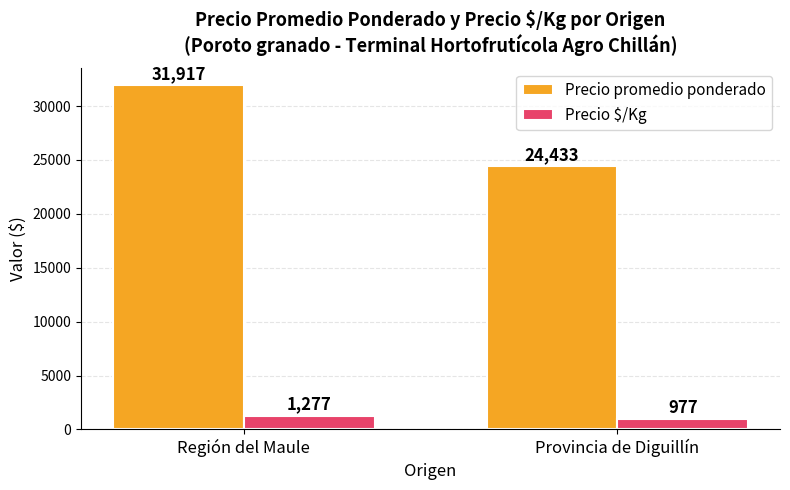

Is it true that Precio $/Kg equals 977 at Provincia de Diguillín?

True